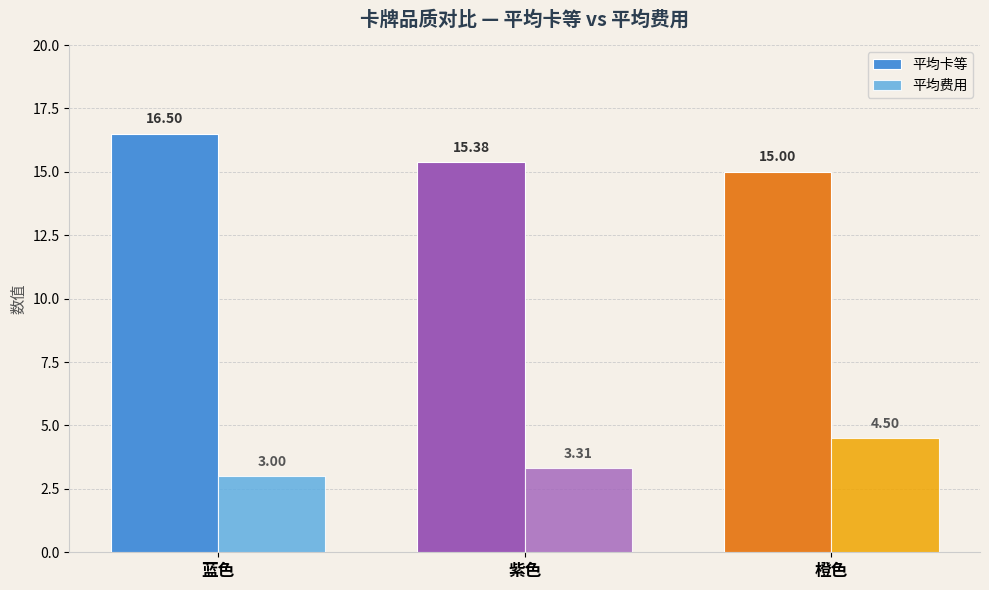

Rank the series by their average value, from highest to lowest.

平均卡等, 平均费用